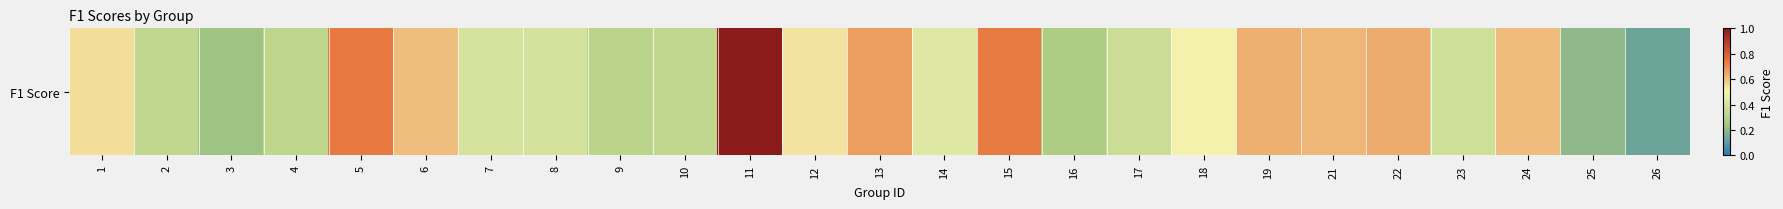

What is the maximum value shown in the chart?

1.0